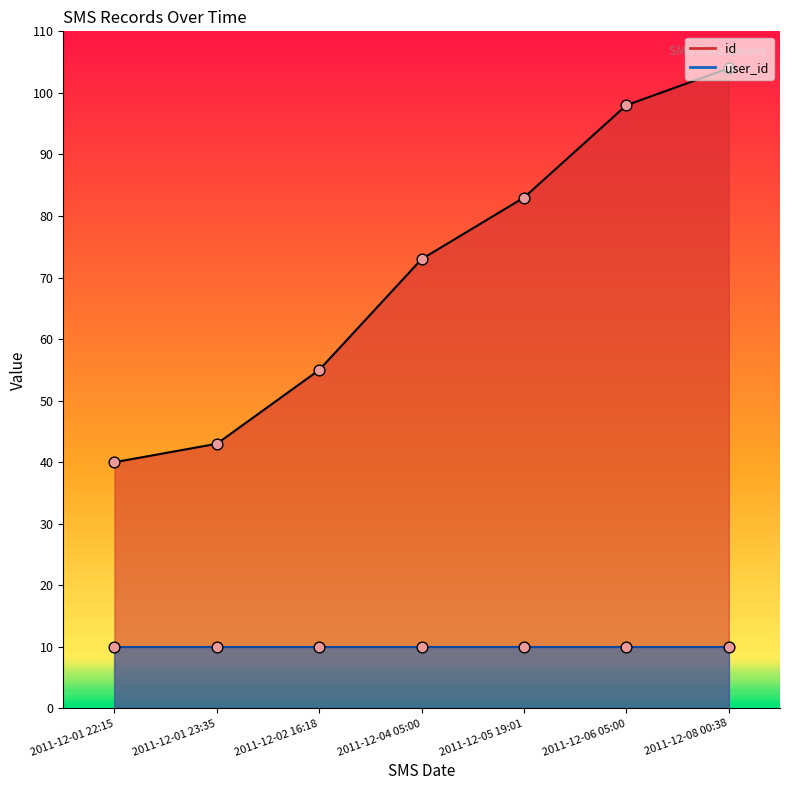

What is the change in value from 2011-12-01 23:35 to 2011-12-06 05:00?

+55